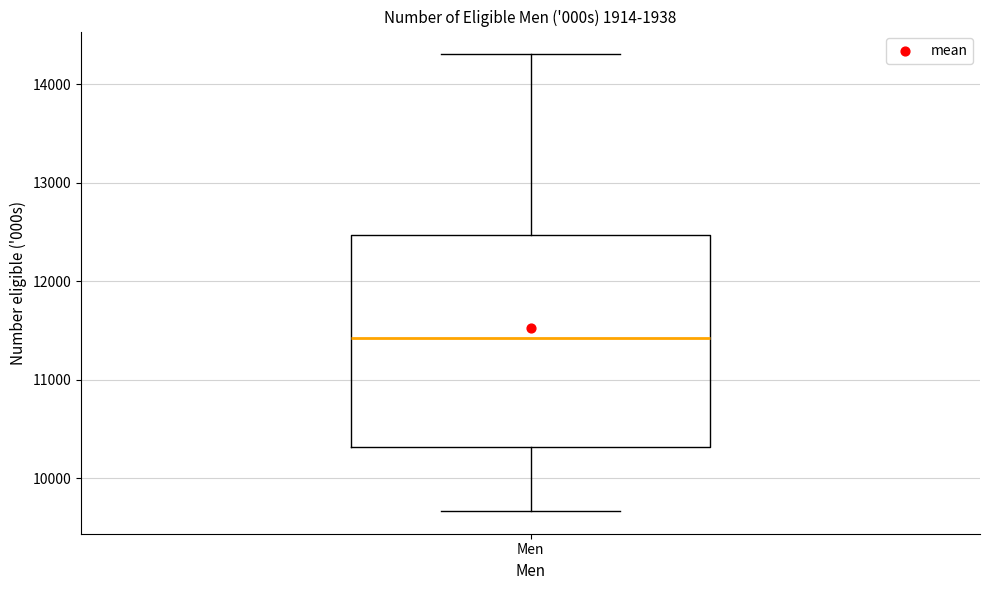

Read this box plot against the y-axis: the position of the median line, the range covered by the box, and the ends of both whiskers. The values are not printed on the chart, so give them approximately, as read against the axis.

median 11400, box 10300 to 12500, whiskers 9700 to 14300